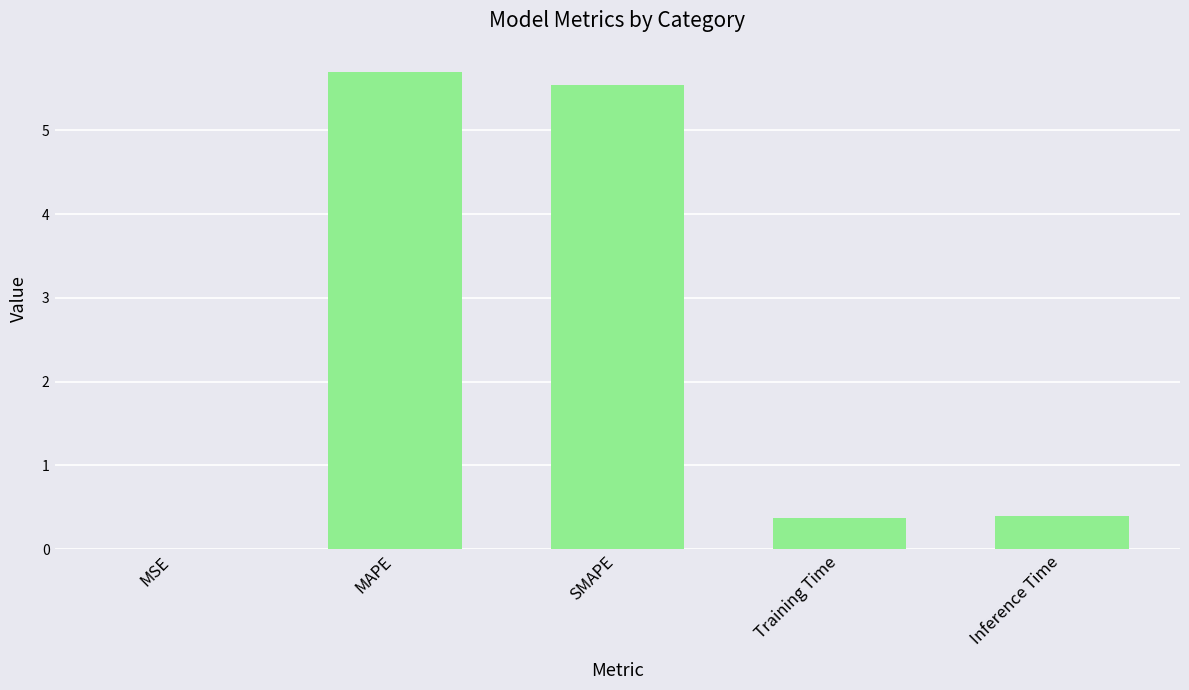

What is the sum of all values?

12.0